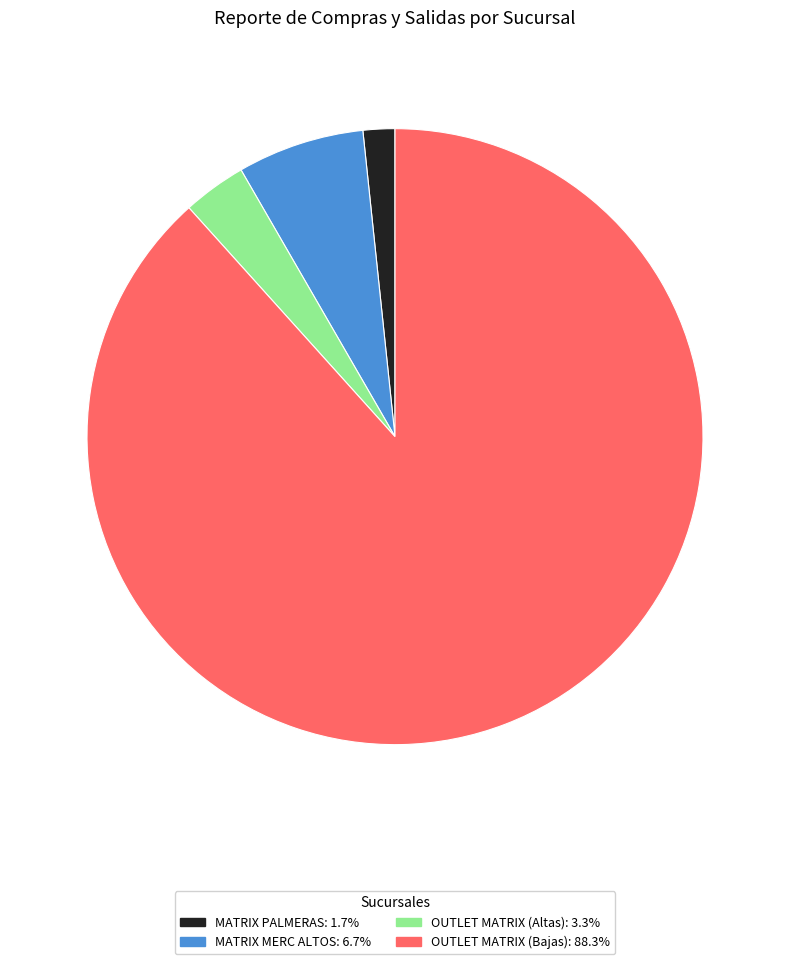

Is the sum of MATRIX MERC ALTOS and OUTLET MATRIX (Bajas) greater than half?

Yes